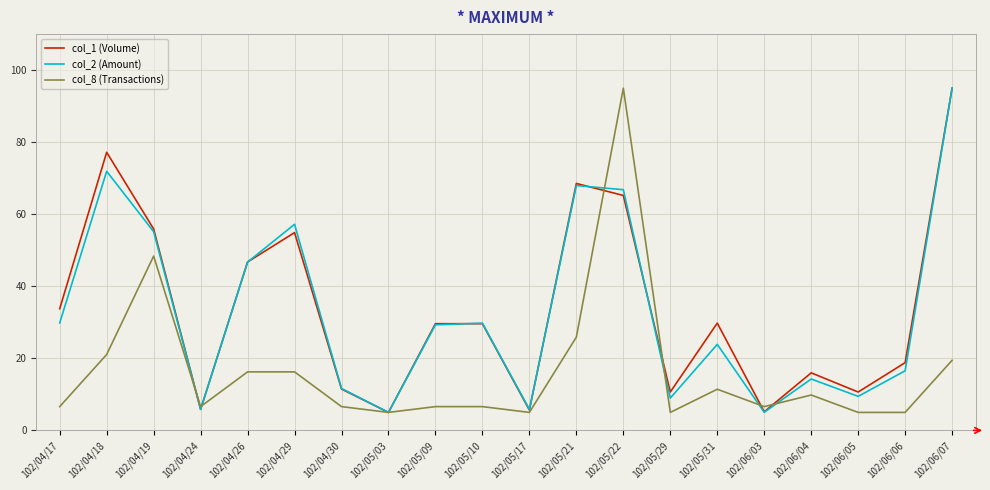

What are all the series names shown in the legend?

col_1 (Volume), col_2 (Amount), col_8 (Transactions)